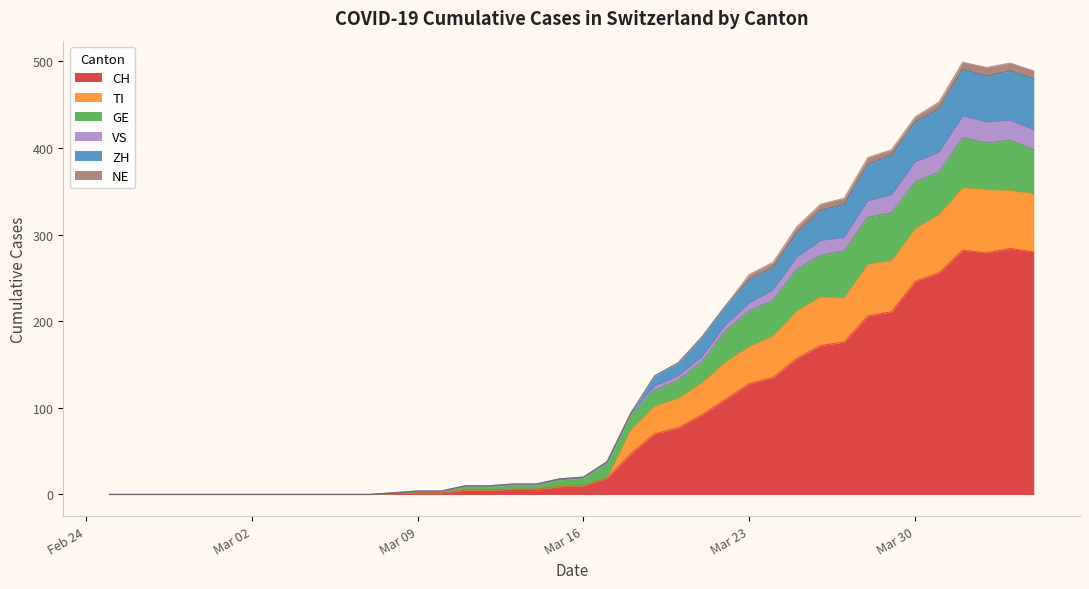

The value of CH at Mar 02 is 0. True or false?

True